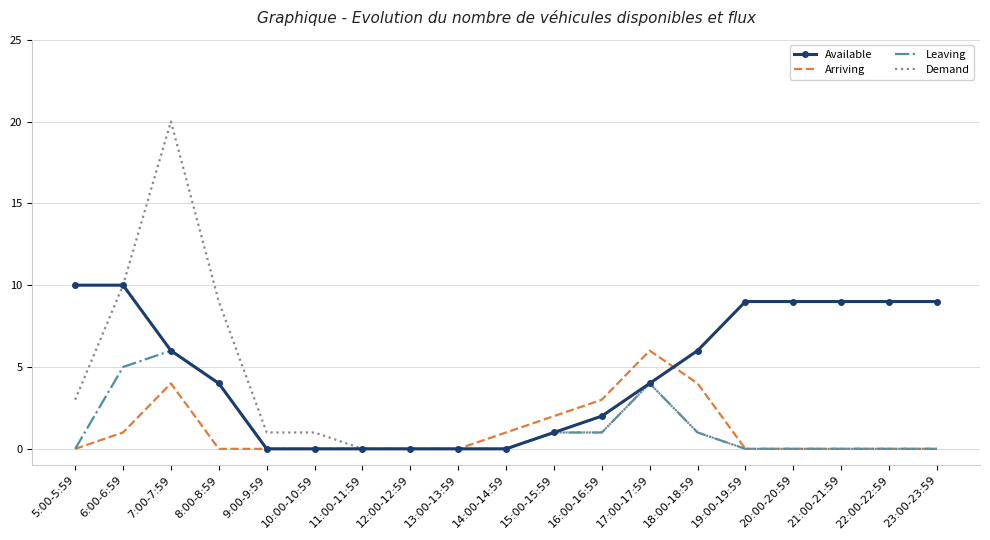

What is the difference between the Demand values at 18:00-18:59 and 5:00-5:59?

2